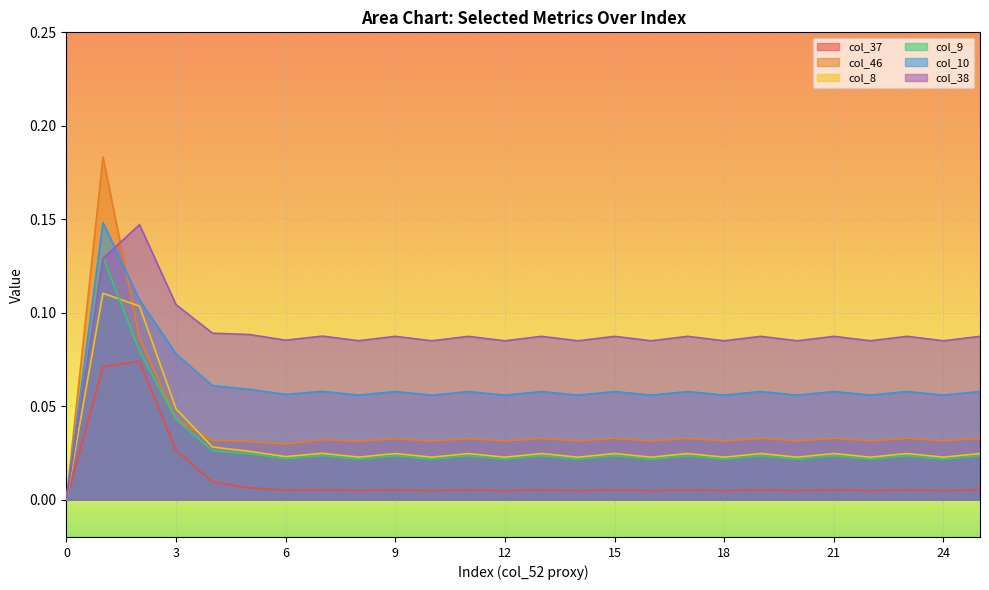

Reading left to right, what are all the values shown in this chart?

col_37: 0.0	0.1	0.1	0.0	0.0	0.0	0.0	0.0	0.0	0.0	0.0	0.0	0.0	0.0	0.0	0.0	0.0	0.0	0.0	0.0	0.0	0.0	0.0	0.0	0.0	0.0
col_46: 0.0	0.2	0.1	0.0	0.0	0.0	0.0	0.0	0.0	0.0	0.0	0.0	0.0	0.0	0.0	0.0	0.0	0.0	0.0	0.0	0.0	0.0	0.0	0.0	0.0	0.0
col_8: 0.0	0.1	0.1	0.0	0.0	0.0	0.0	0.0	0.0	0.0	0.0	0.0	0.0	0.0	0.0	0.0	0.0	0.0	0.0	0.0	0.0	0.0	0.0	0.0	0.0	0.0
col_9: 0.0	0.1	0.1	0.0	0.0	0.0	0.0	0.0	0.0	0.0	0.0	0.0	0.0	0.0	0.0	0.0	0.0	0.0	0.0	0.0	0.0	0.0	0.0	0.0	0.0	0.0
col_10: 0.0	0.1	0.1	0.1	0.1	0.1	0.1	0.1	0.1	0.1	0.1	0.1	0.1	0.1	0.1	0.1	0.1	0.1	0.1	0.1	0.1	0.1	0.1	0.1	0.1	0.1
col_38: 0.0	0.1	0.1	0.1	0.1	0.1	0.1	0.1	0.1	0.1	0.1	0.1	0.1	0.1	0.1	0.1	0.1	0.1	0.1	0.1	0.1	0.1	0.1	0.1	0.1	0.1